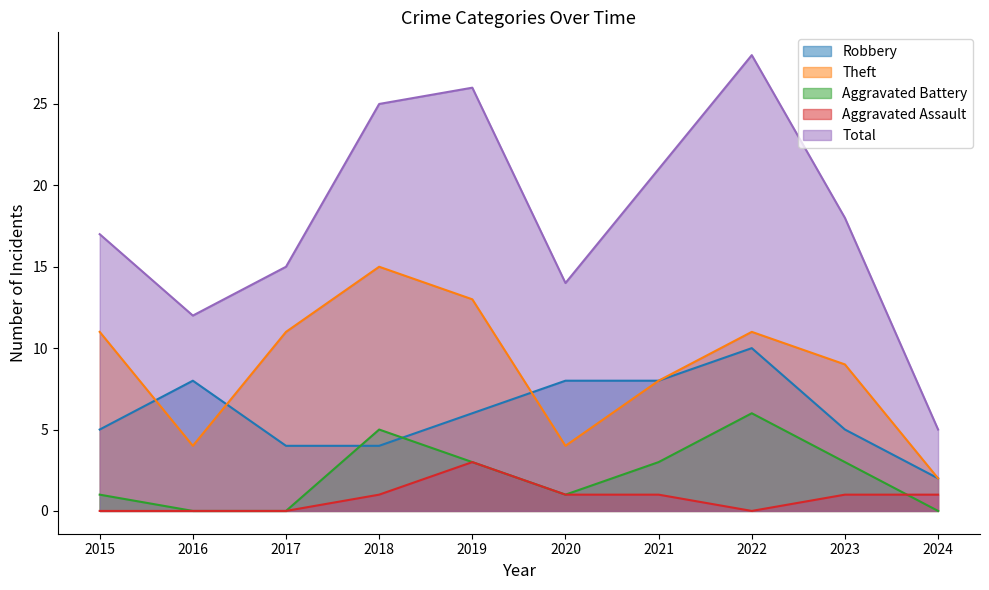

Is it true that Total equals 12 at 2018?

False